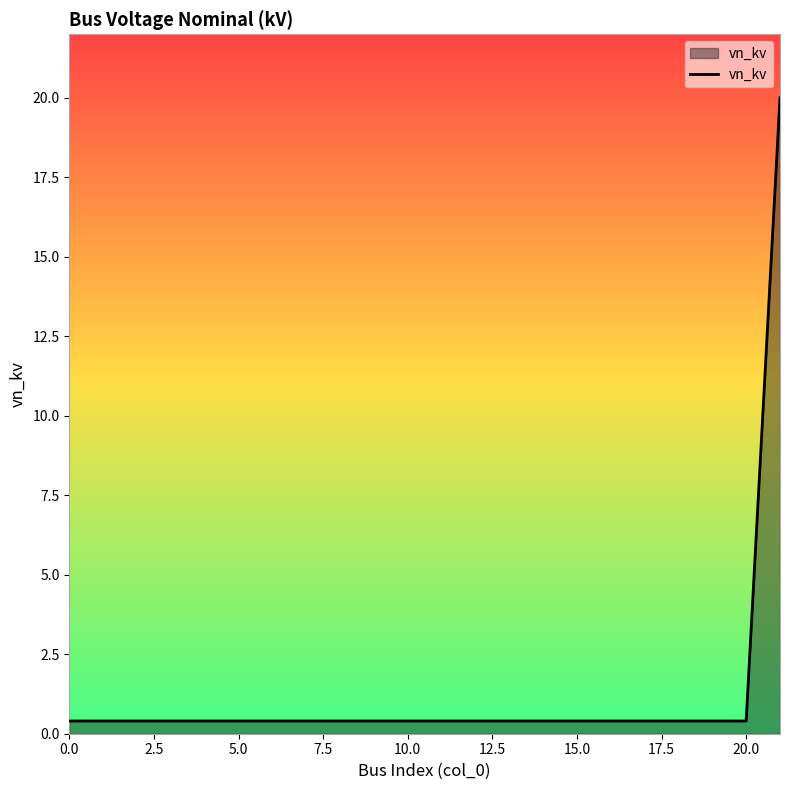

What is the maximum value shown in the chart?

20.0